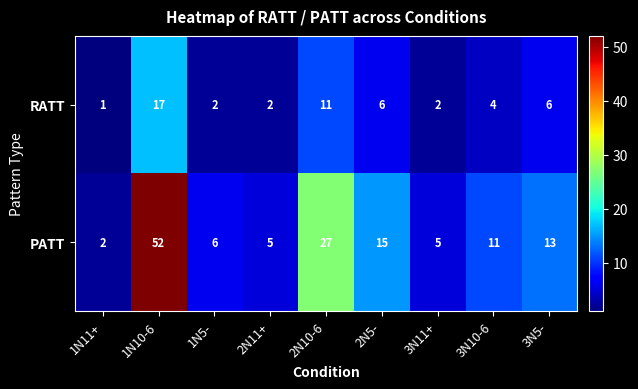

Rank the series by their maximum value, from lowest to highest.

RATT, PATT